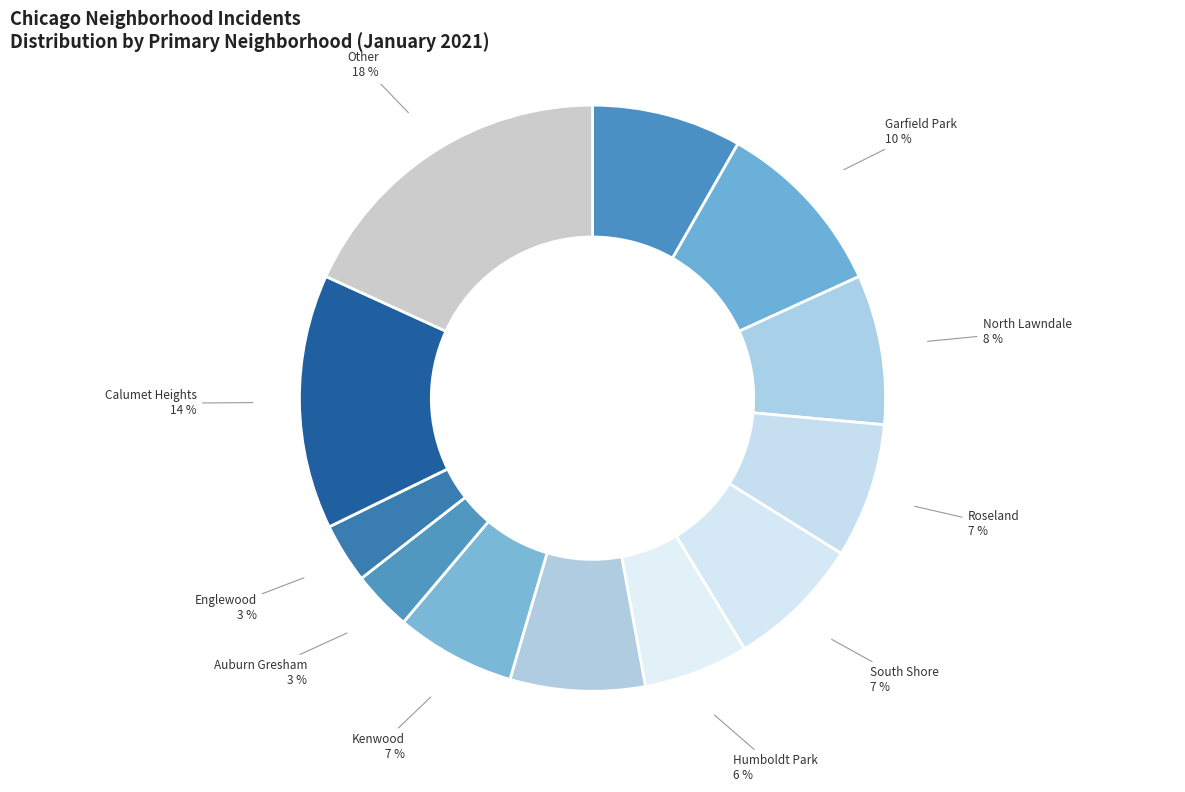

Is the sum of Kenwood and Auburn Gresham greater than half?

No